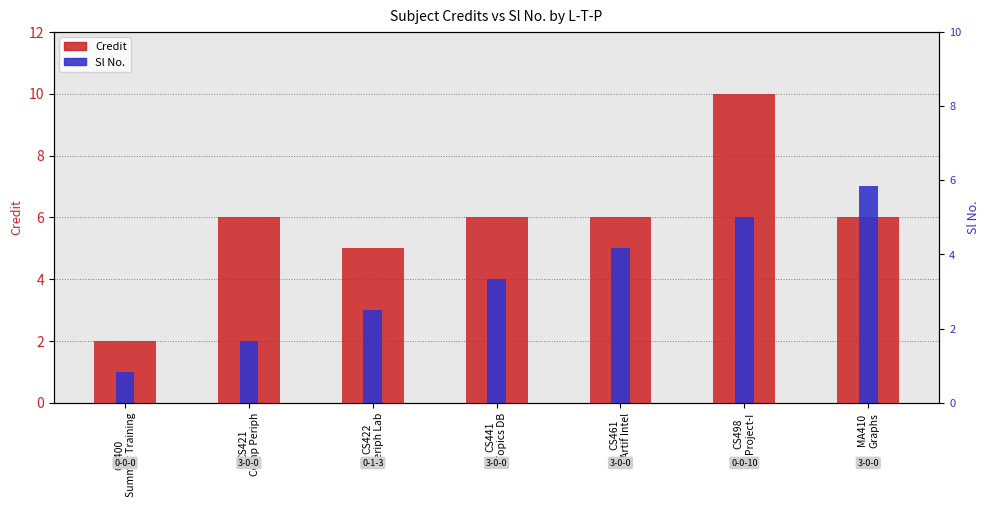

Reading right to left, transcribe all the data shown in this chart.

Credit: MA410
Graphs=6	CS498
Project-I=10	CS461
Artif Intel=6	CS441
Topics DB=6	CS422
Periph Lab=5	CS421
Comp Periph=6	CS400
Summer Training=2
Sl No.: MA410
Graphs=7	CS498
Project-I=6	CS461
Artif Intel=5	CS441
Topics DB=4	CS422
Periph Lab=3	CS421
Comp Periph=2	CS400
Summer Training=1